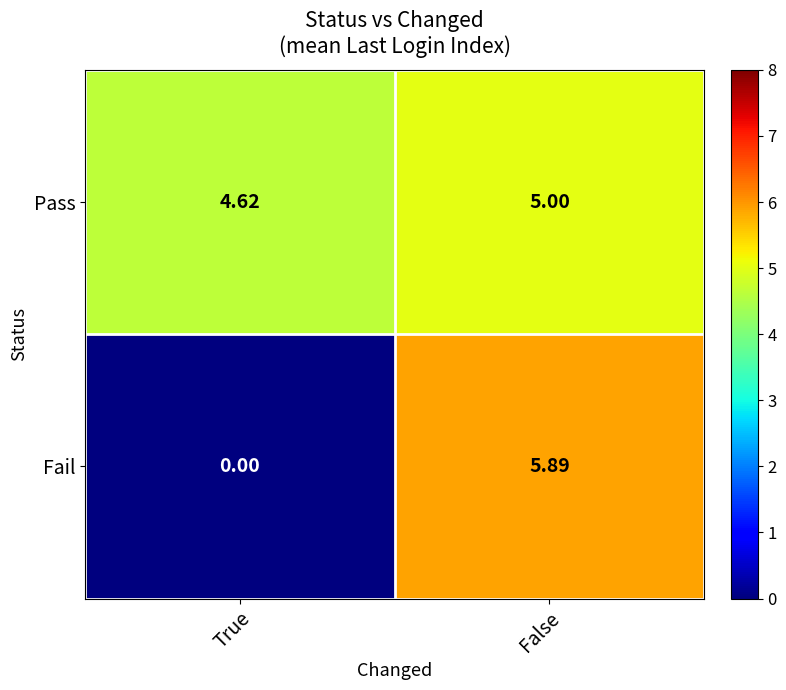

At which label does Fail first exceed 5?

False